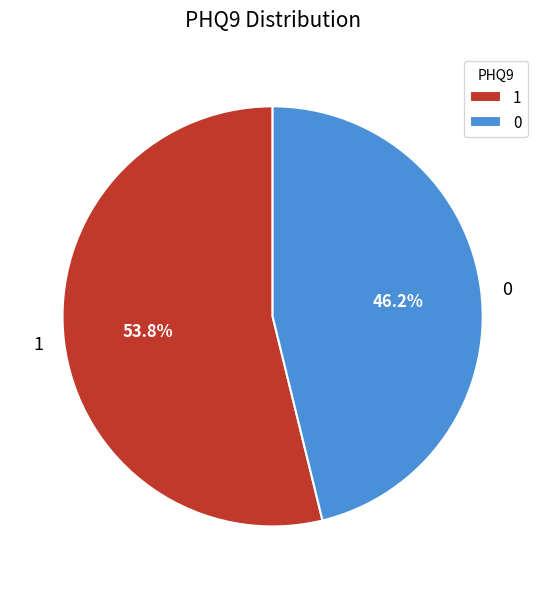

What is the ratio of the value at 1 to the value at 0?

1.2